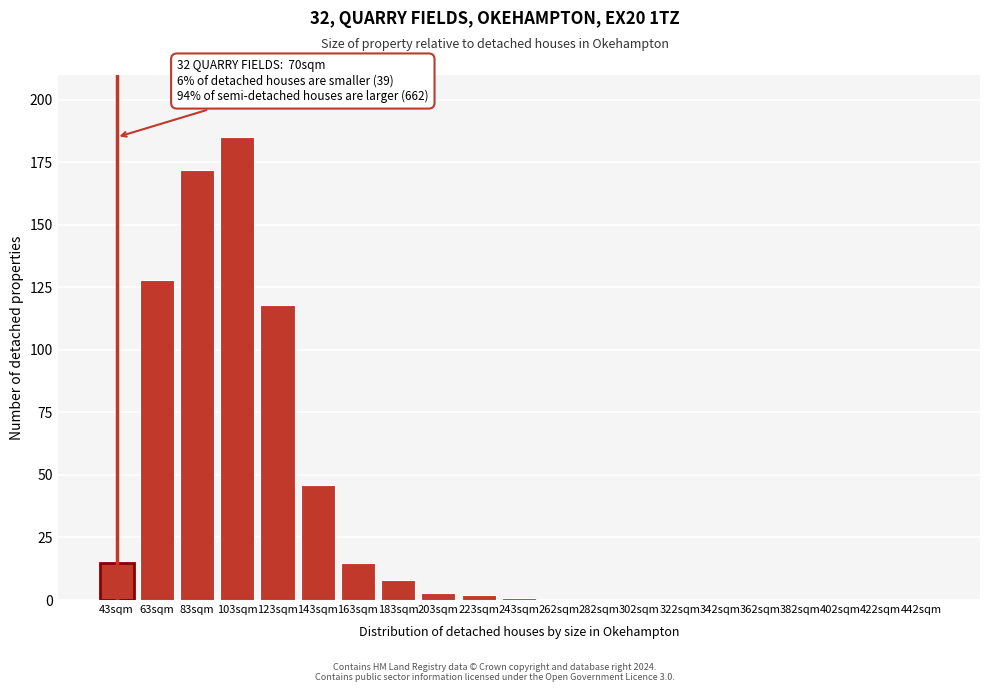

Reading right to left, extract all data points from this chart.

442sqm=0	422sqm=0	402sqm=0	382sqm=0	362sqm=0	342sqm=0	322sqm=0	302sqm=0	282sqm=0	262sqm=0	243sqm=1	223sqm=2	203sqm=3	183sqm=8	163sqm=15	143sqm=46	123sqm=118	103sqm=185	83sqm=172	63sqm=128	43sqm=15